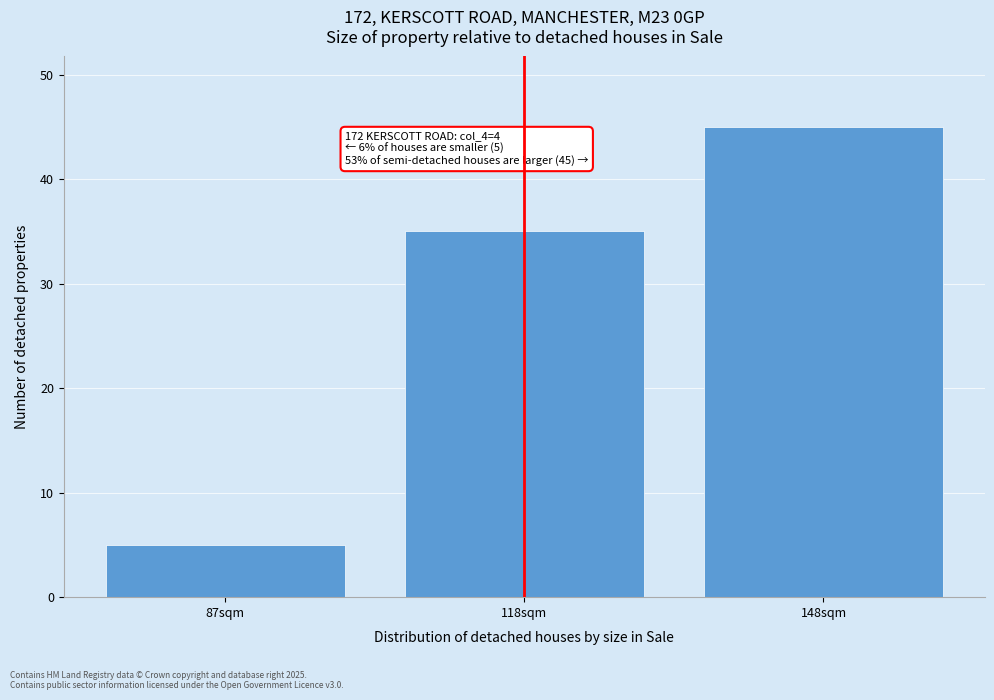

Reading left to right, extract all data points from this chart.

5	35	45